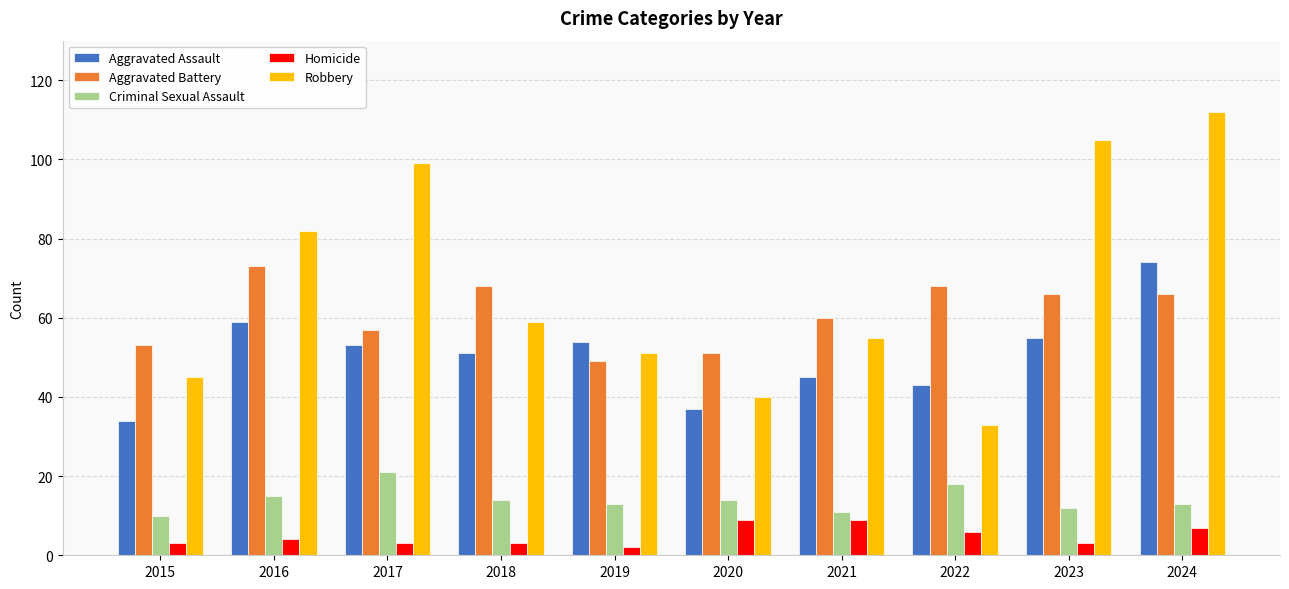

How many data points in Robbery are less than 59?

5